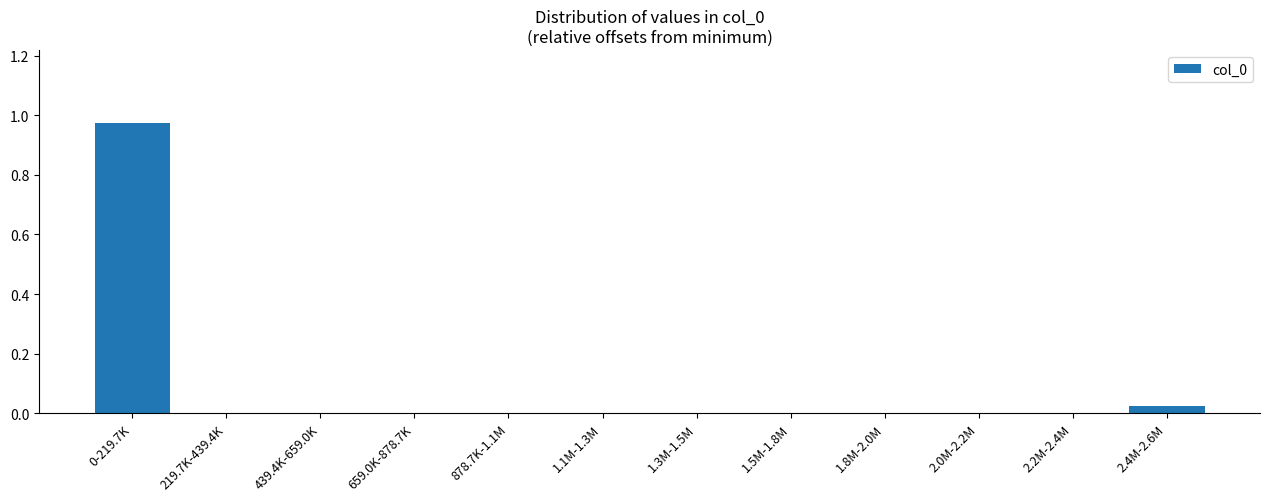

Which has a higher value, 2.4M-2.6M or 1.3M-1.5M?

2.4M-2.6M